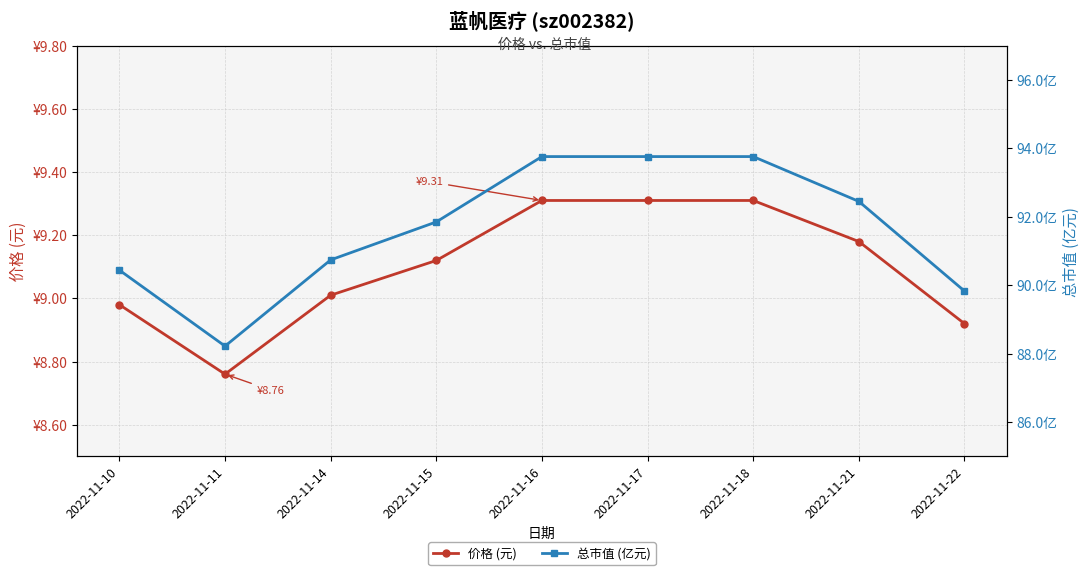

True or false: 价格 (元) and 总市值 (亿元) intersect in this chart.

False